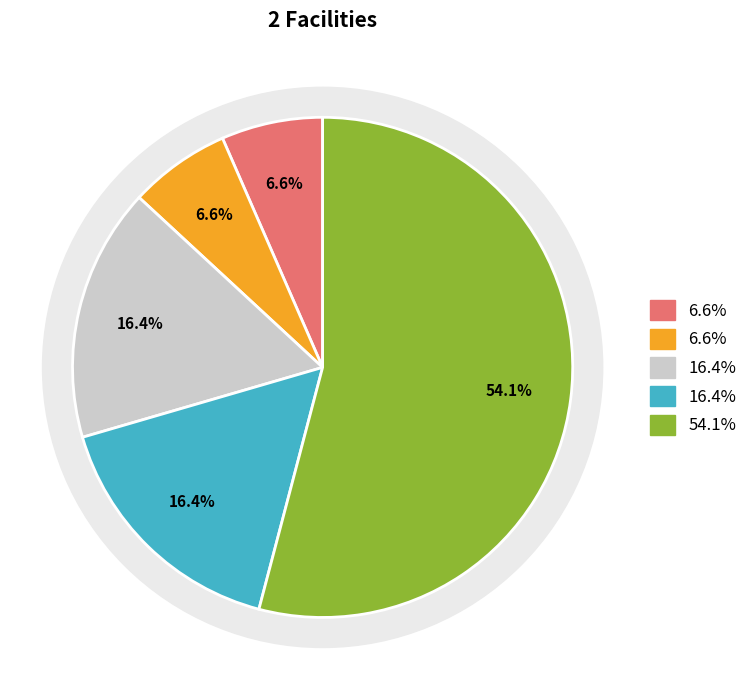

True or false: EVGLIQ_FAC_CRE08_RevolverFacility accounts for 56% of the total.

False